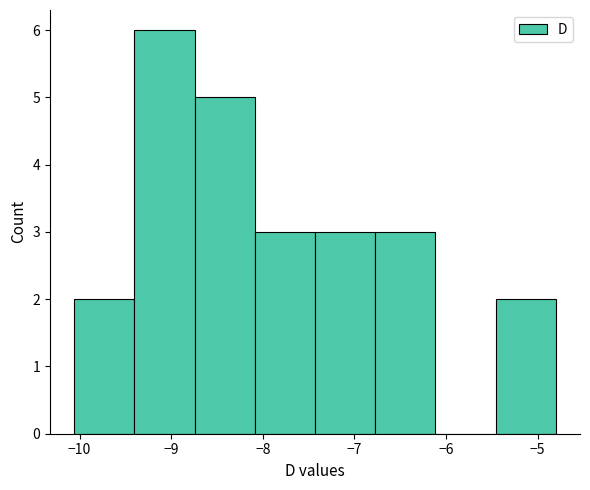

Reading left to right, transcribe this chart: for each bar, give the range it covers on the x-axis and its height. Neither the bar edges nor the heights are printed on the chart, so give them approximately, as read against the axes.

-10.1 to -9.4: 2
-9.4 to -8.7: 6
-8.7 to -8.1: 5
-8.1 to -7.4: 3
-7.4 to -6.8: 3
-6.8 to -6.1: 3
-6.1 to -5.5: 0
-5.5 to -4.8: 2